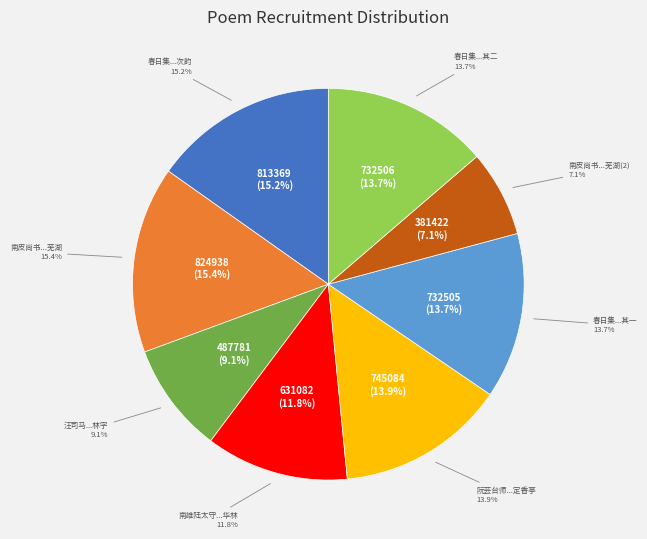

What is the change in value from 南皮尚书急招入鄂雪中过芜湖 to 春日集里中耆旧于南湖之观堂喜邱舍人含三初归因招入社次韵 其二?

+351084